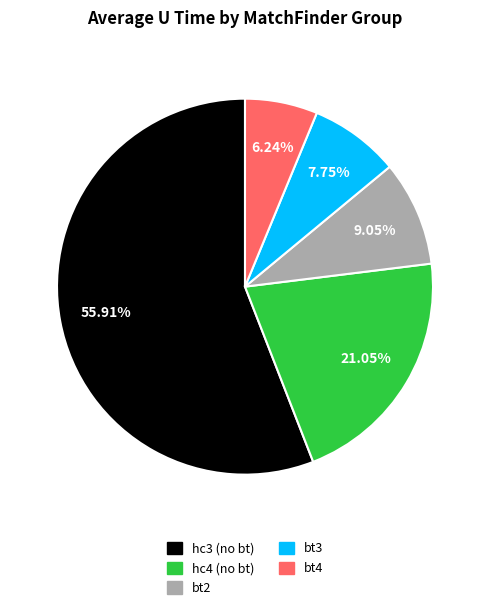

Is there a majority slice in this chart?

Yes